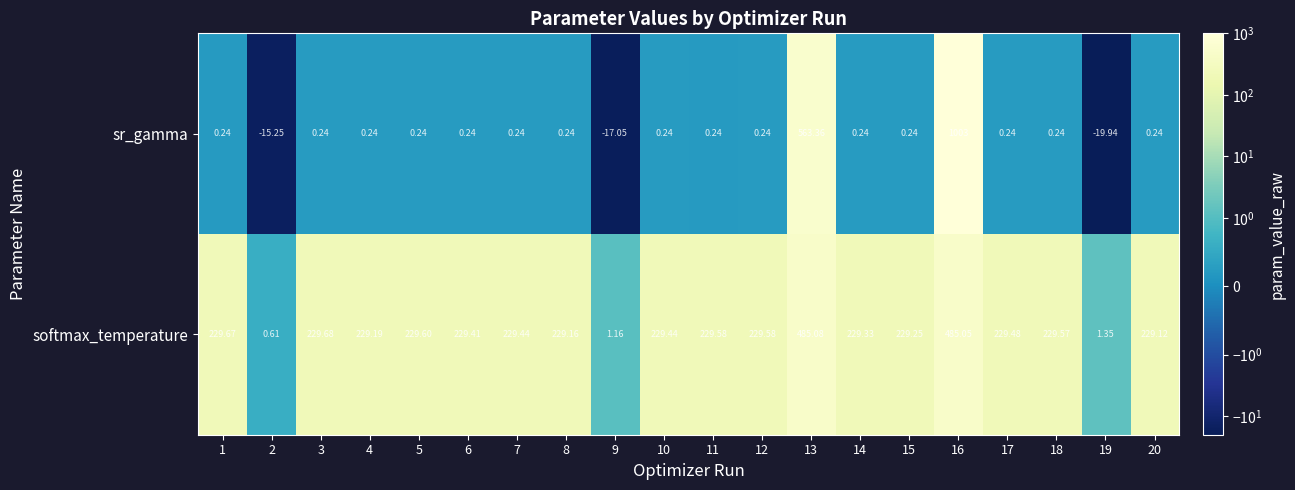

Which series has the largest total across all categories?

softmax_temperature